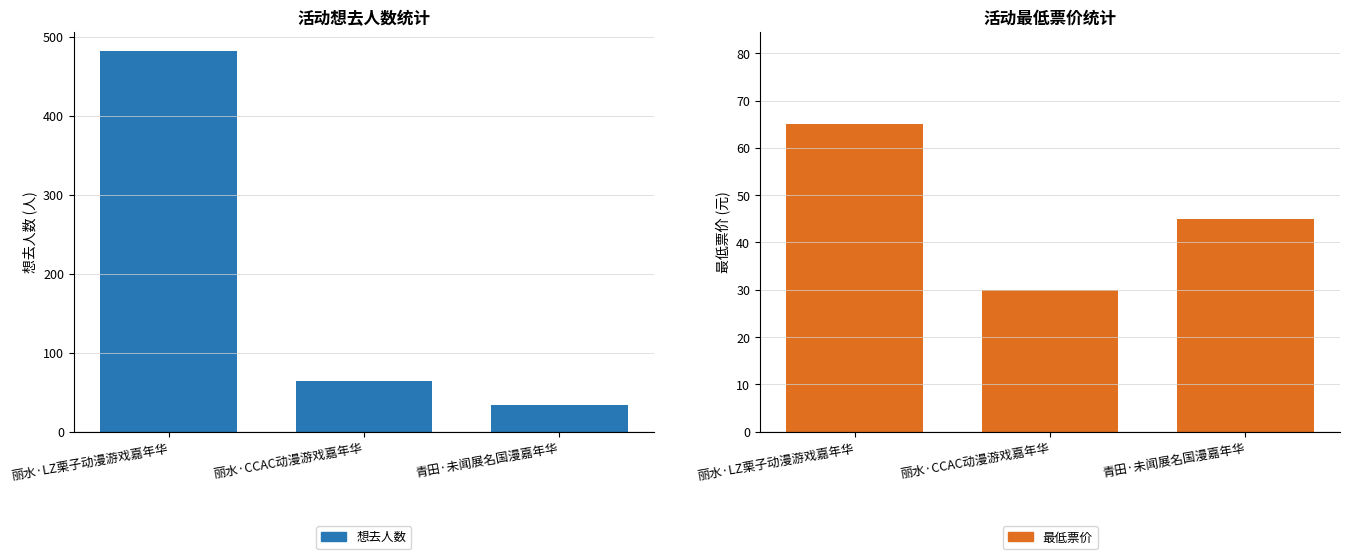

Which series has the largest total across all categories?

想去人数